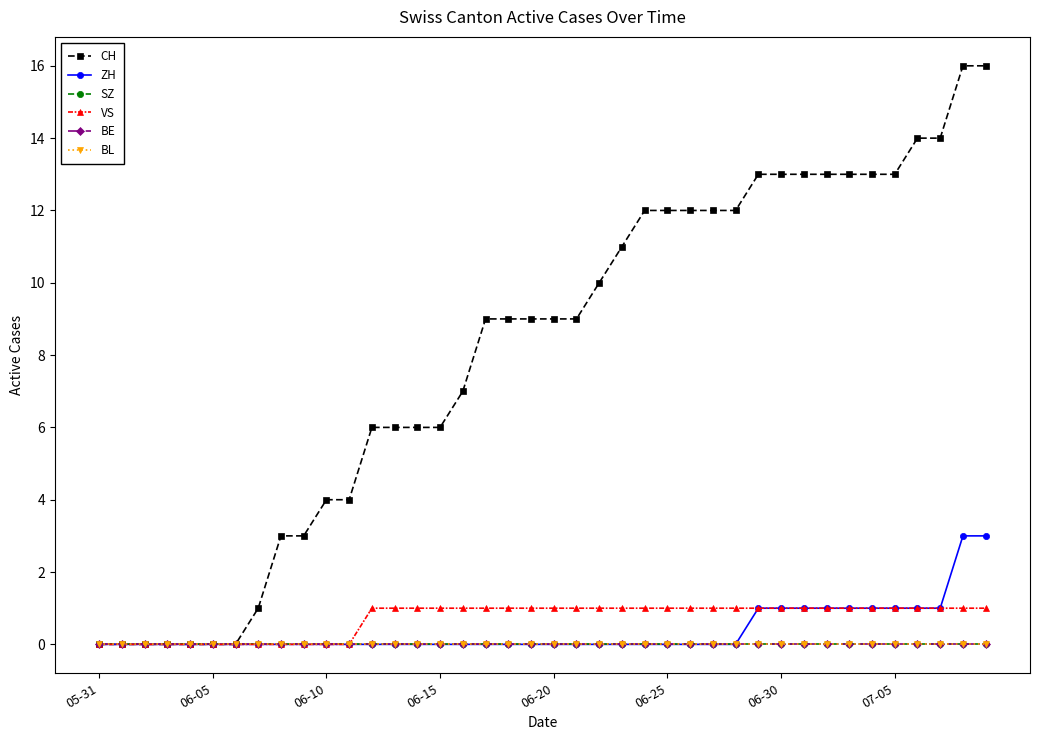

Is this an area chart (filled region under the line)?

No